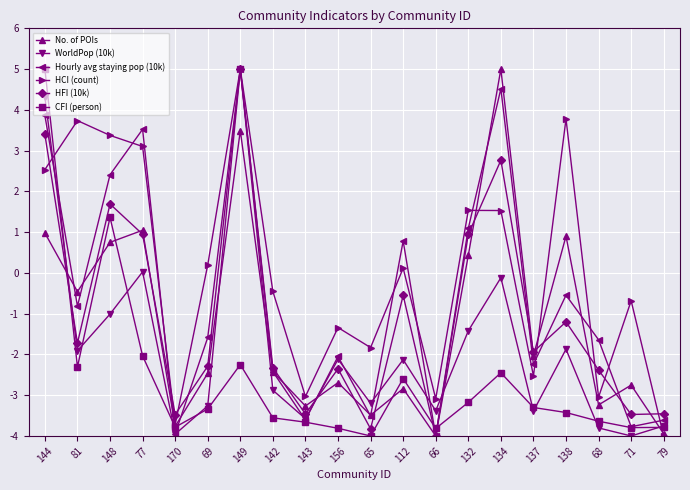

At 132, list the series in order from smallest to largest.

CFI (person), WorldPop (10k), No. of POIs, HFI (10k), Hourly avg staying pop (10k), HCI (count)